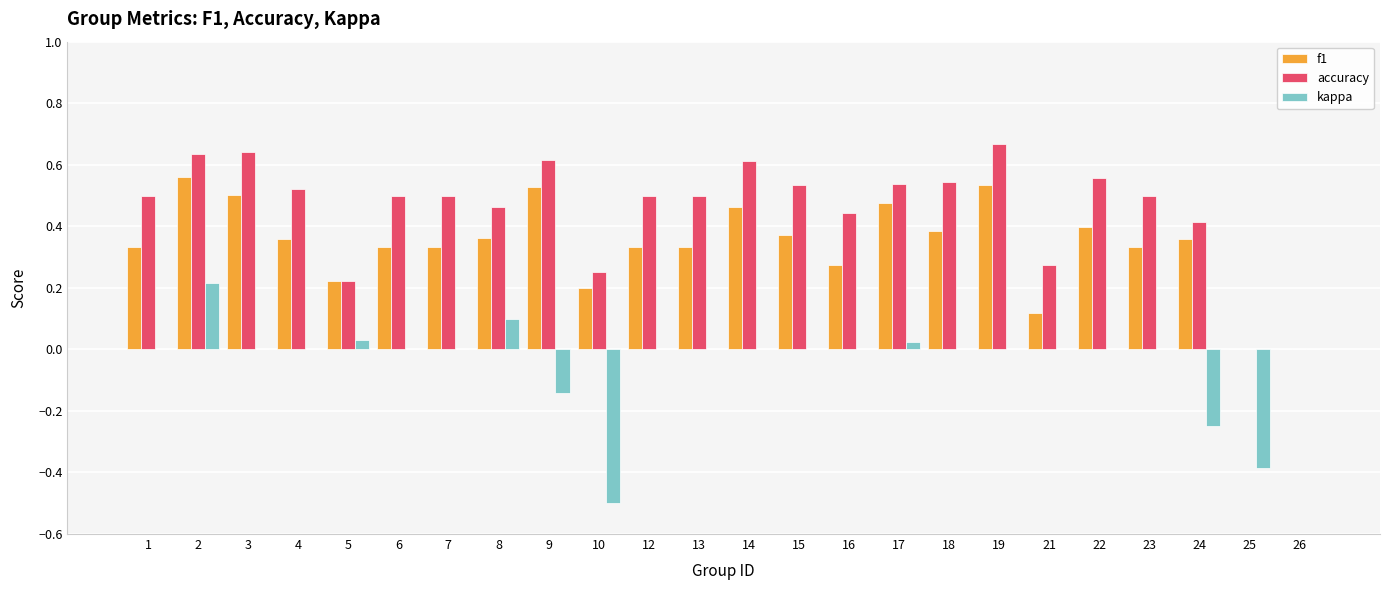

Between 10 and 15, which series saw the biggest shift?

kappa